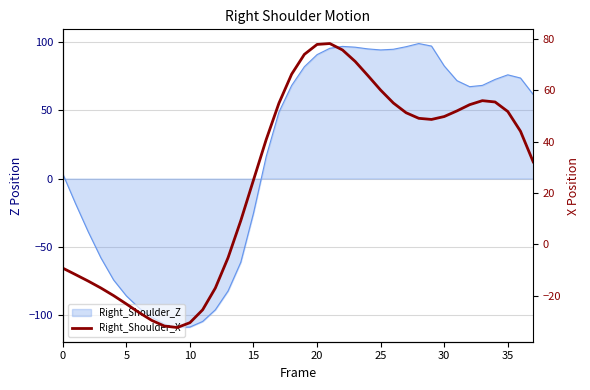

What is the label of the 17th point from the left?

16